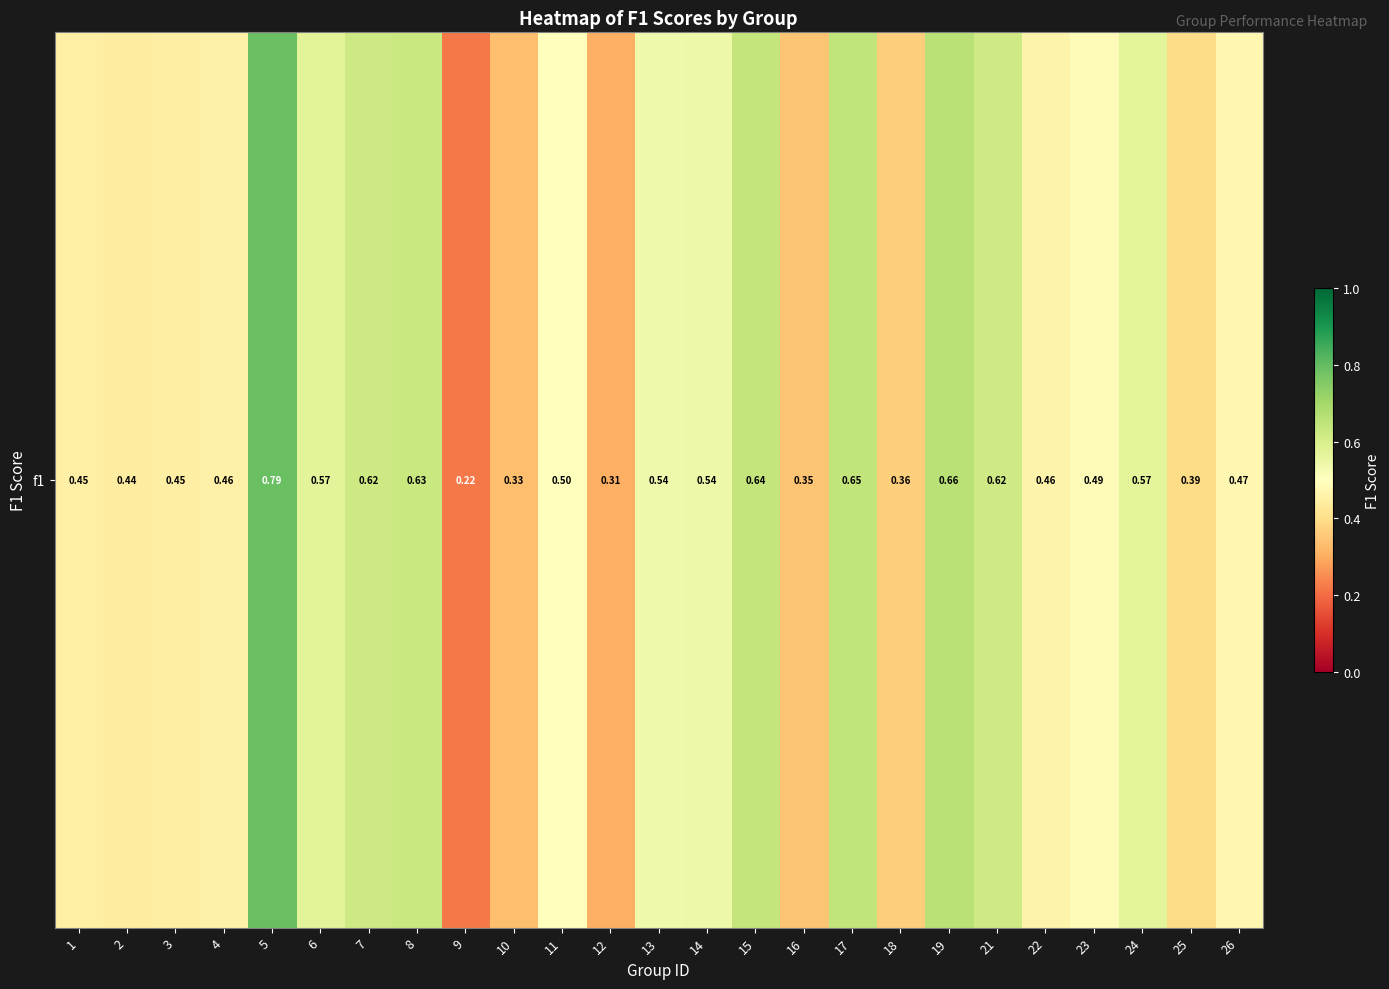

The chart shows a value of 0.4 at 25. True or false?

True